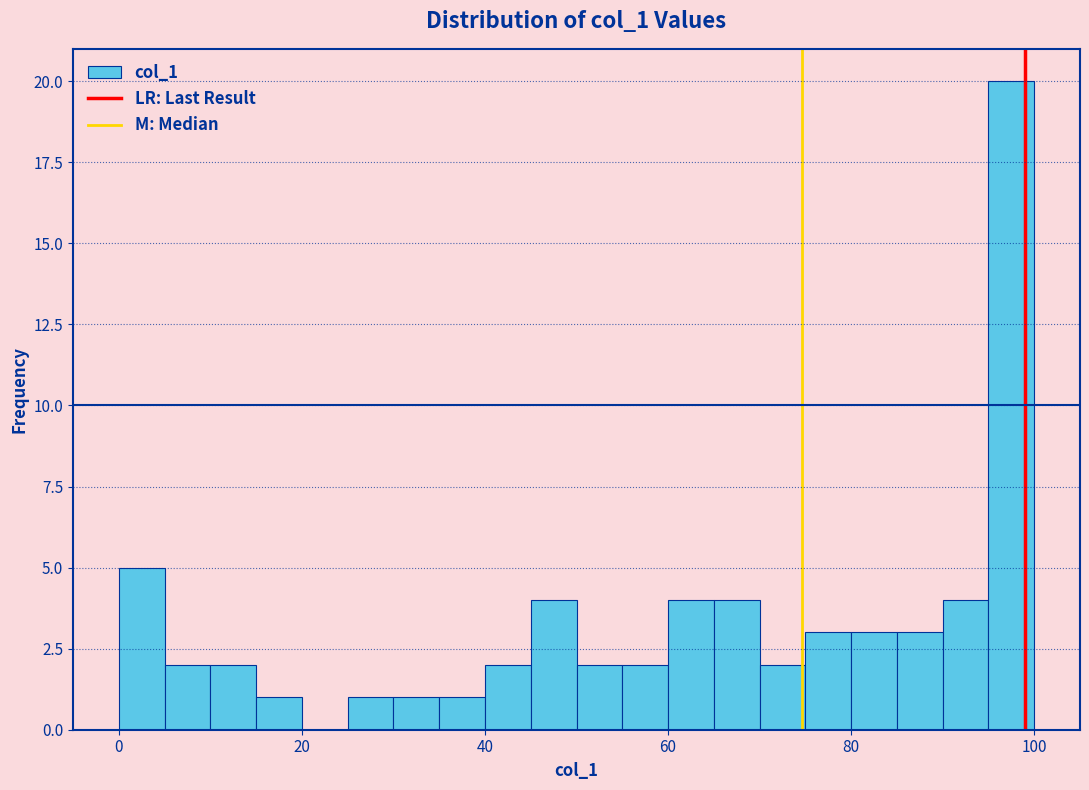

Read against the x-axis, roughly where is the centre of the tallest bar?

98